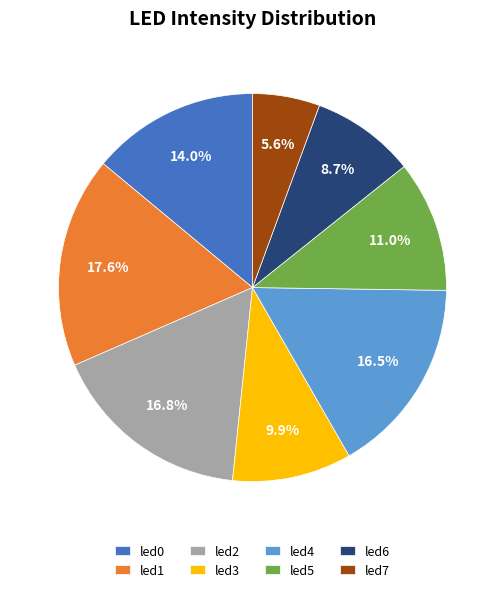

What is the smallest slice in the pie chart?

led7